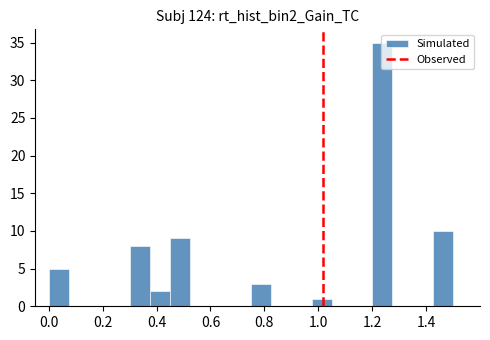

Read against the x-axis, roughly where is the centre of the tallest bar?

1.24